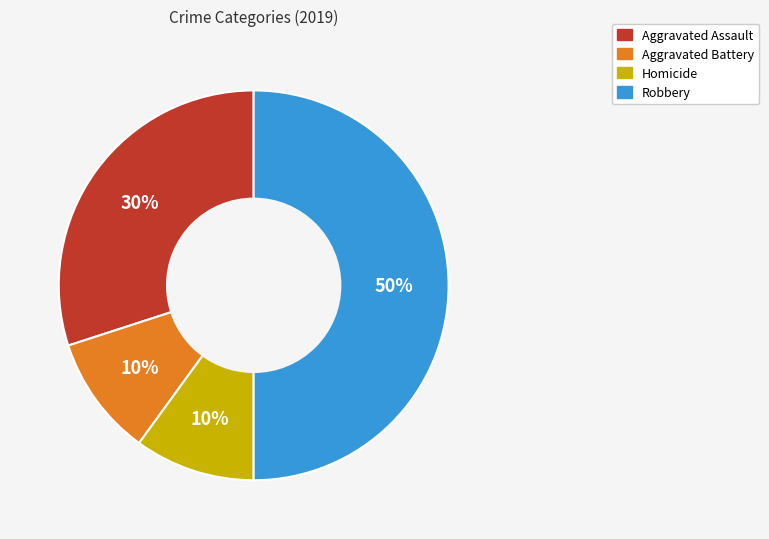

To the nearest percent, what is the average slice percentage?

25%